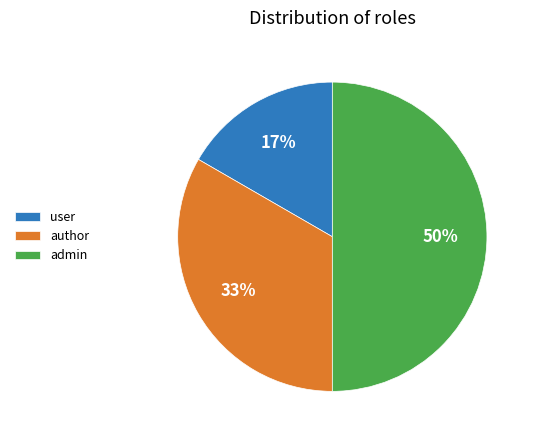

Does user represent more than half of the total?

No